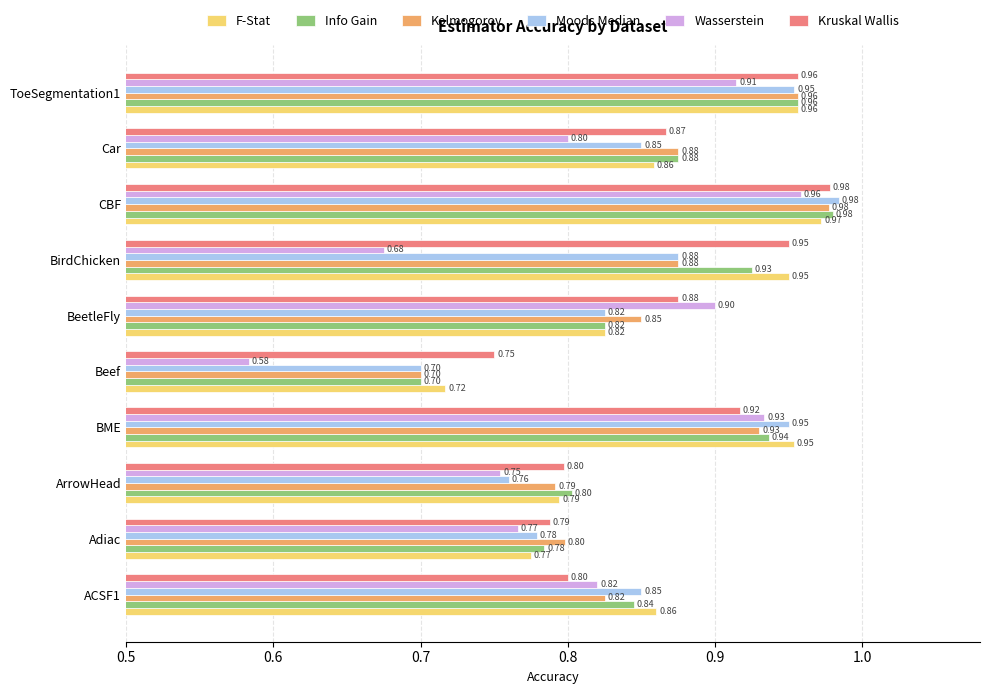

Between ACSF1 and BirdChicken, which series saw the biggest shift?

Kruskal Wallis